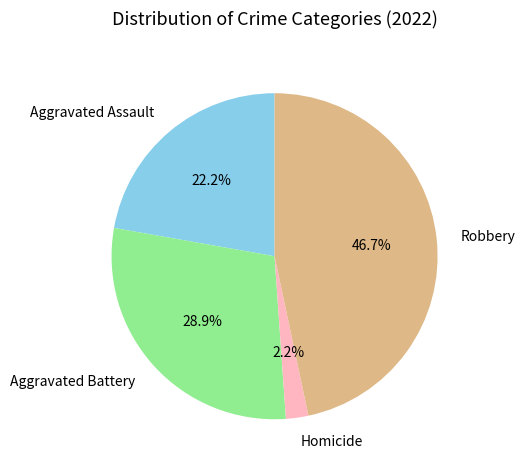

Which has a higher value, Aggravated Assault or Robbery?

Robbery